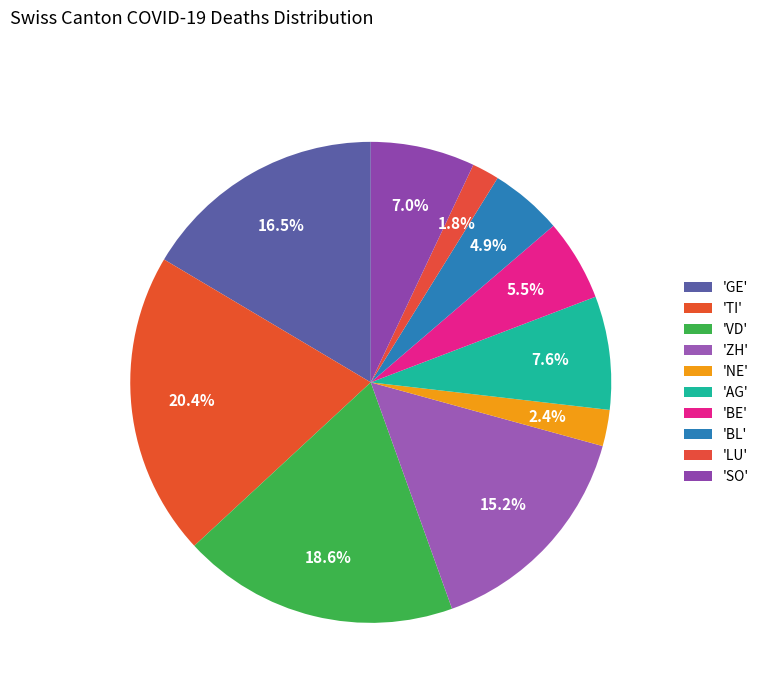

How many segments does this pie chart have?

10